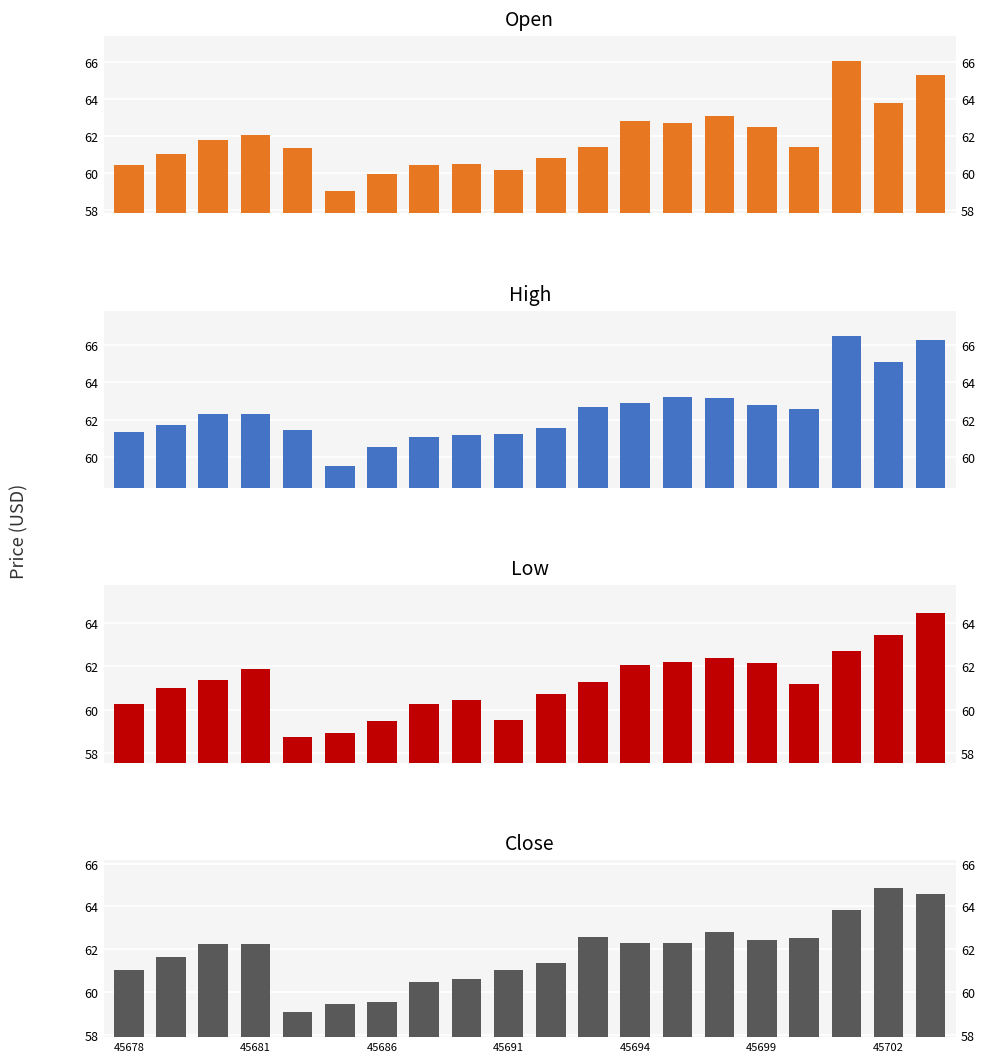

List the series in order of their peak value, lowest first.

Low, Close, Open, High